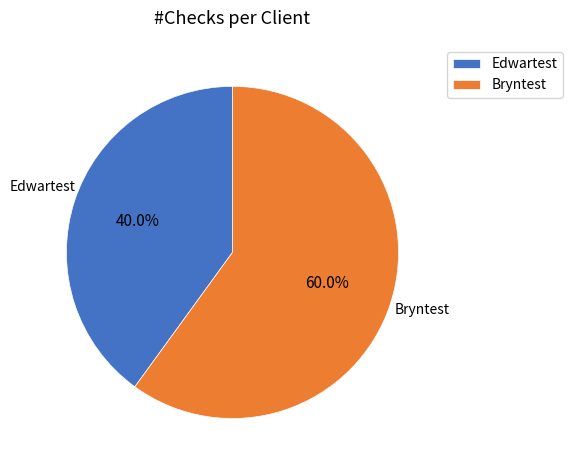

Rank the categories by value from lowest to highest.

Edwartest, Bryntest